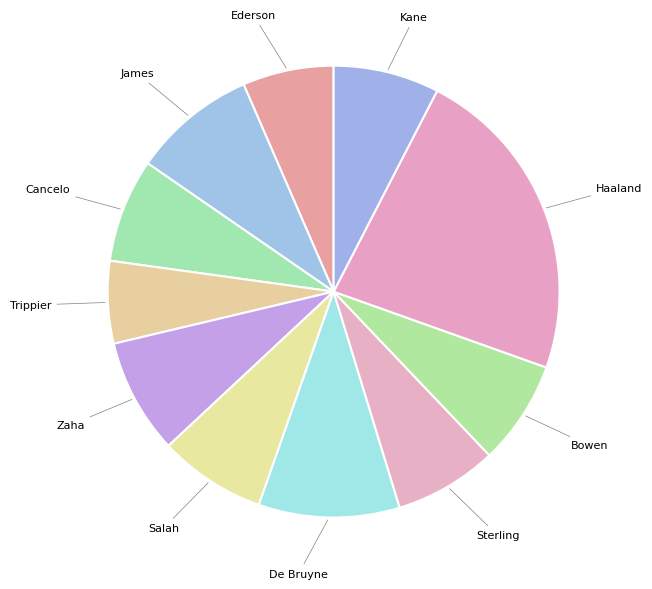

How many segments does this pie chart have?

11